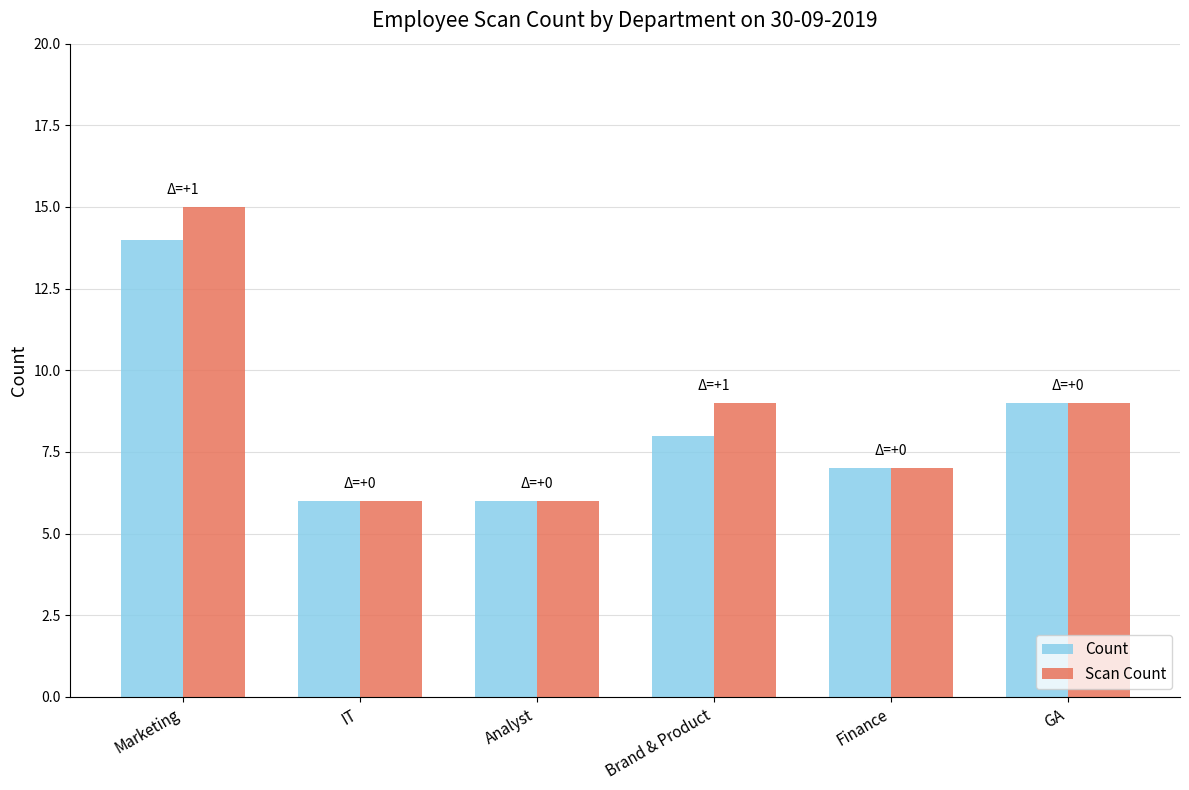

Where does the Scan Count series first go above 9?

Marketing